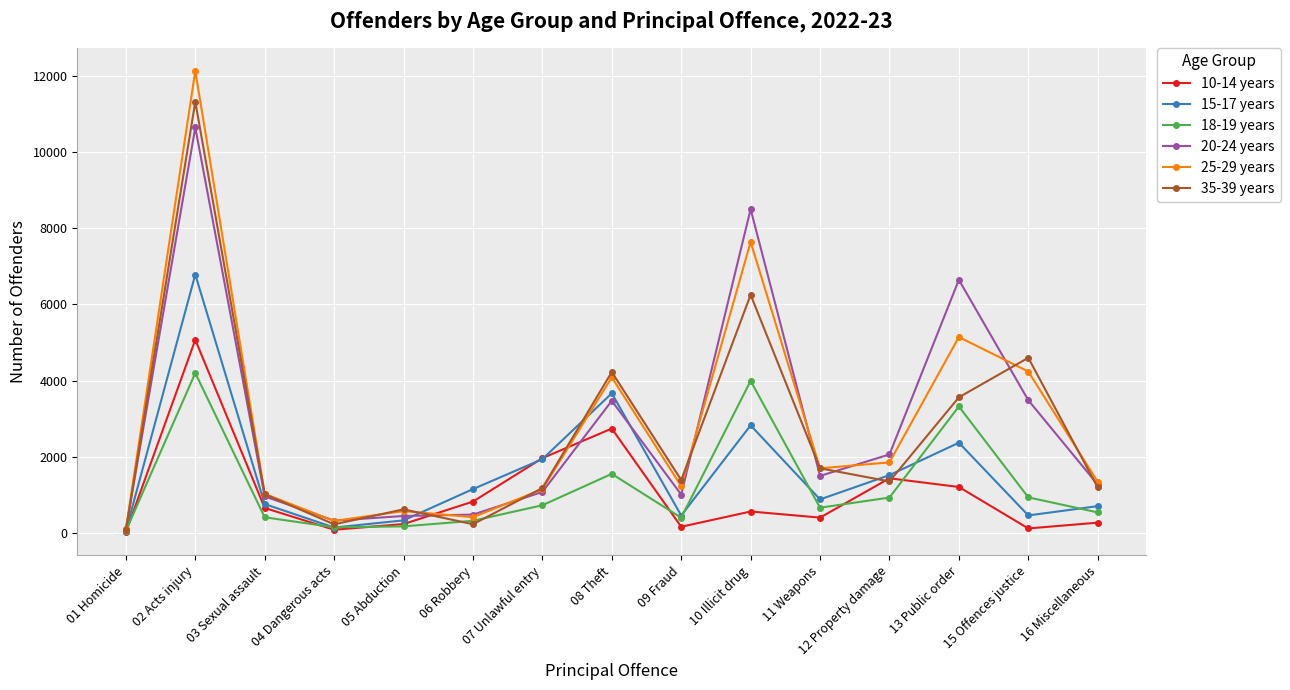

What is the maximum value for 20-24 years?

10650